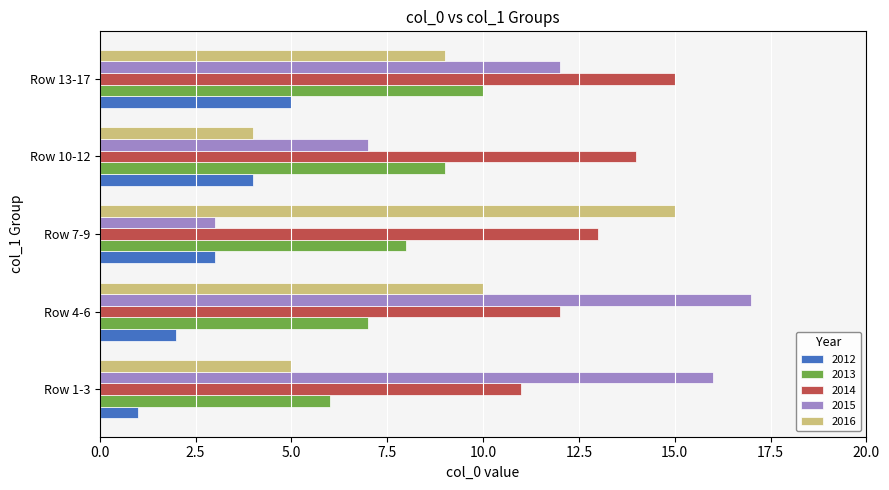

Which series has the widest spread of values?

2015